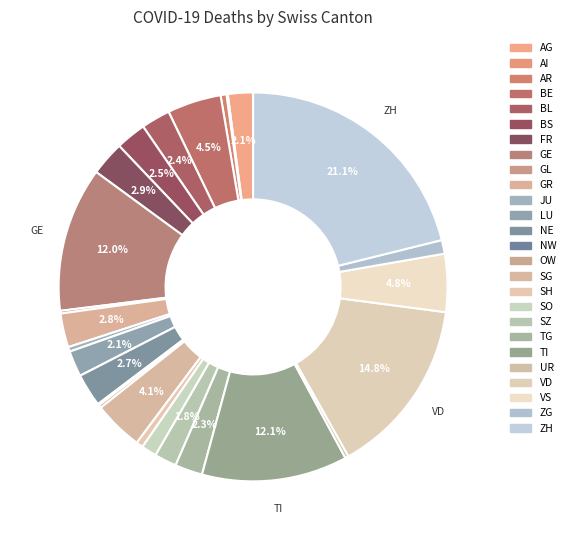

Count the number of slices in the pie.

26